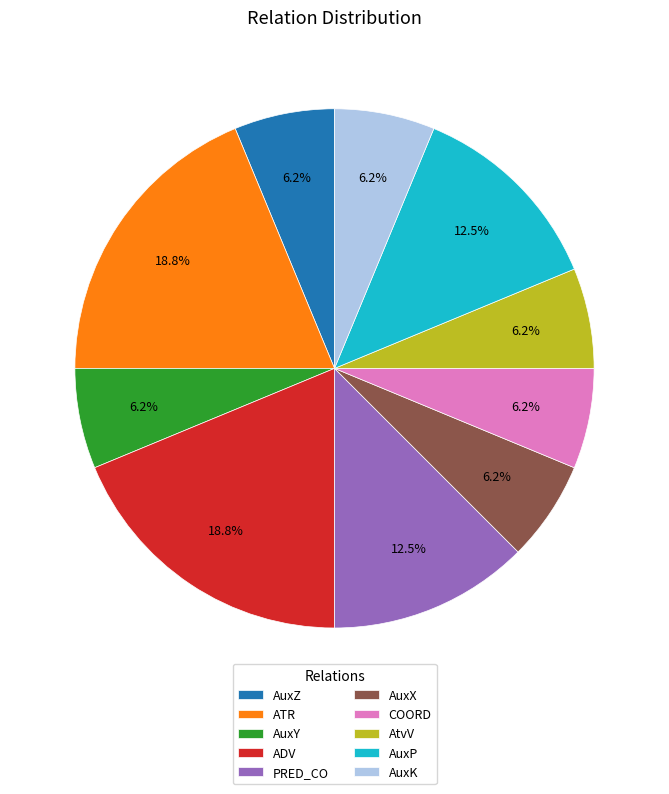

Is it true that ATR is 19% of the pie?

True